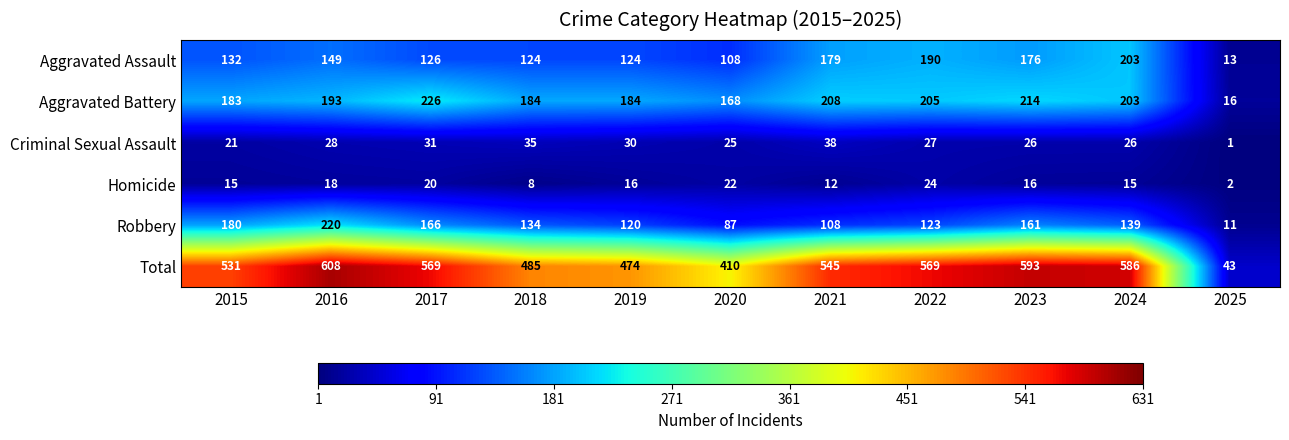

What is the approximate value of Total at 2017?

569